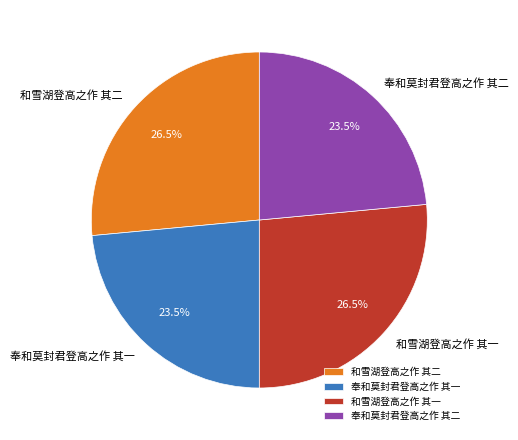

How many slices are in this pie chart?

4